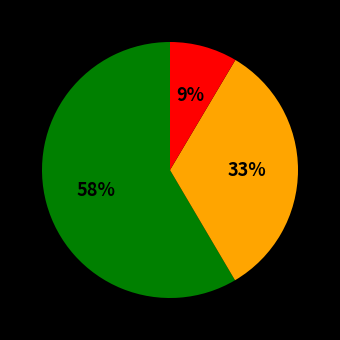

Does any single category account for the majority?

Yes